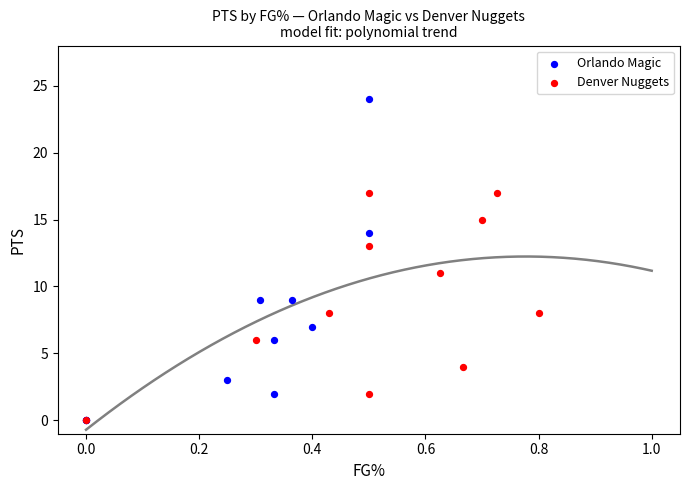

Which series contains the highest Y value?

Orlando Magic